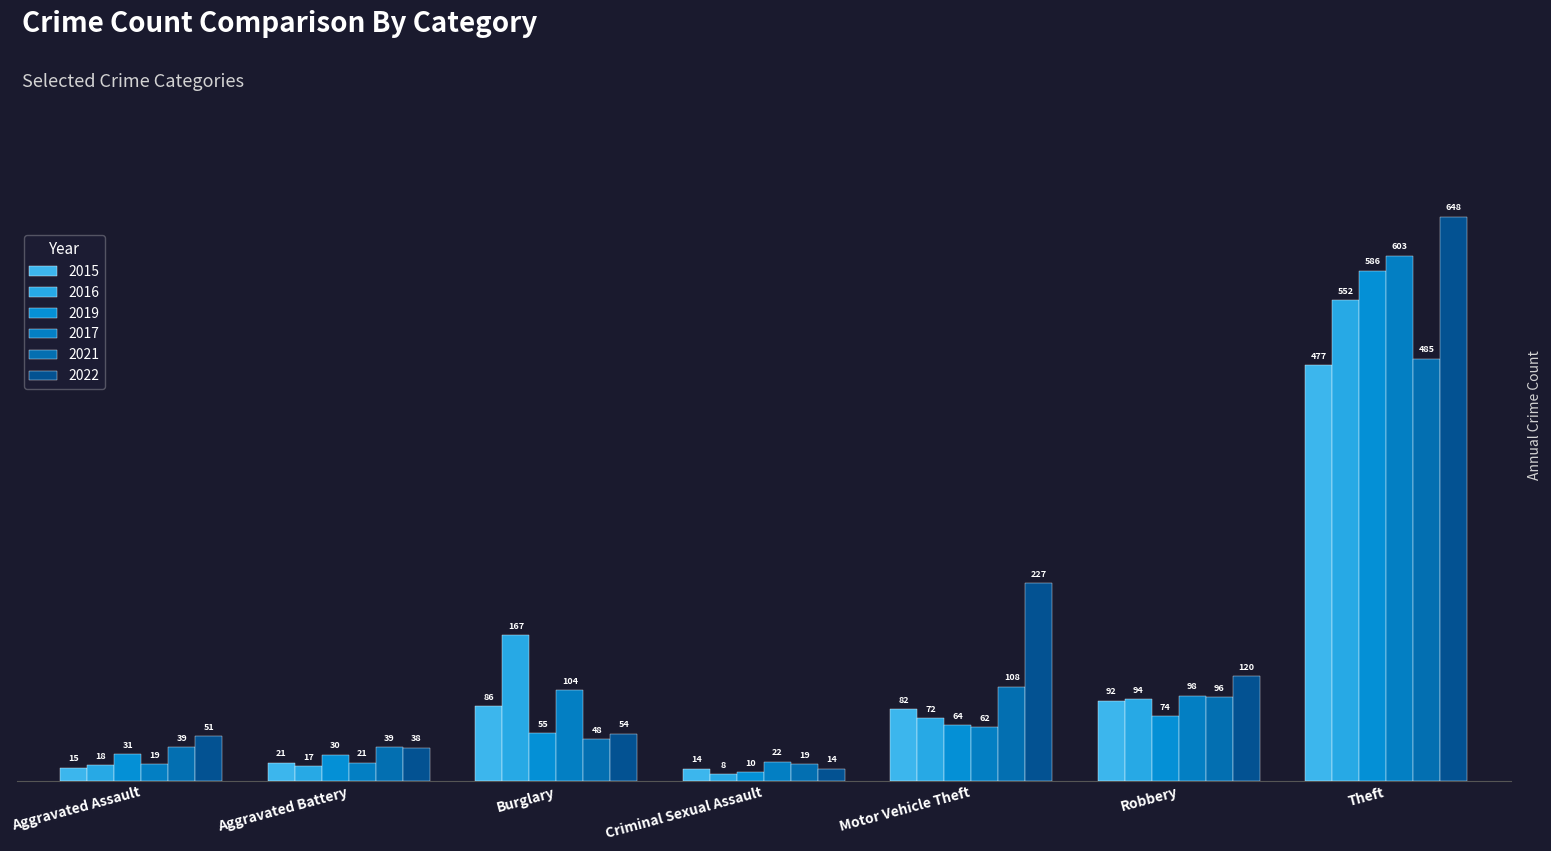

Reading left to right, extract all data points from this chart.

2015: 15	21	86	14	82	92	477
2016: 18	17	167	8	72	94	552
2019: 31	30	55	10	64	74	586
2017: 19	21	104	22	62	98	603
2021: 39	39	48	19	108	96	485
2022: 51	38	54	14	227	120	648